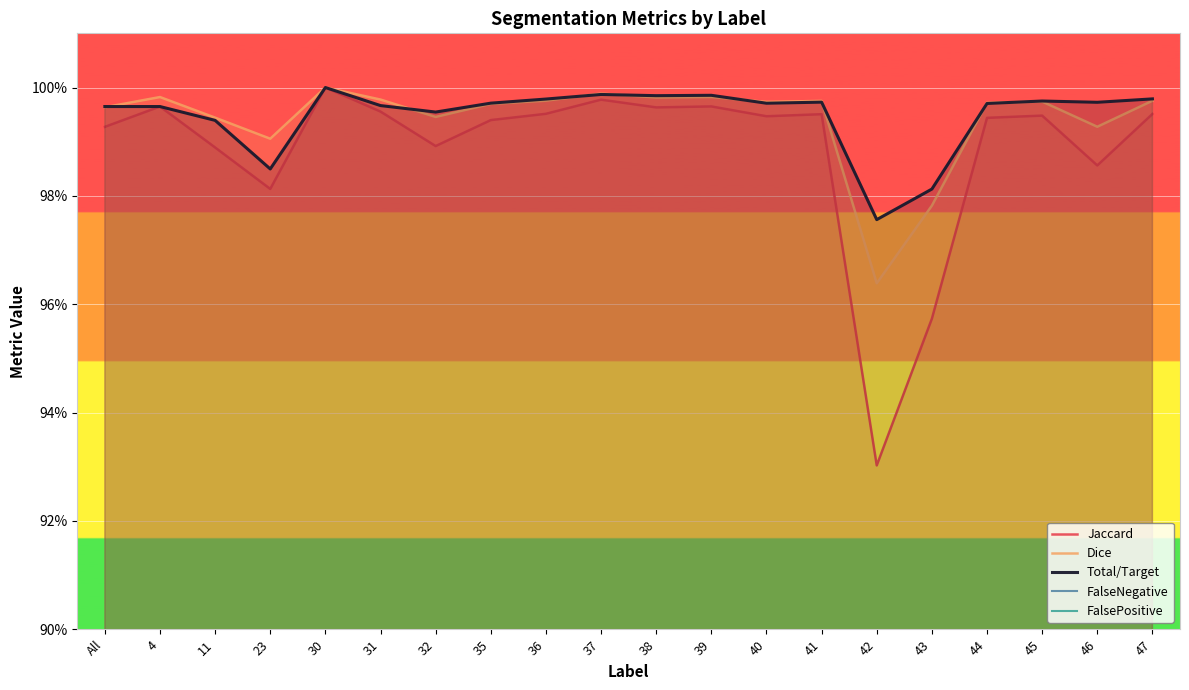

True or false: Total/Target has a value of 0.6 at 35.

False